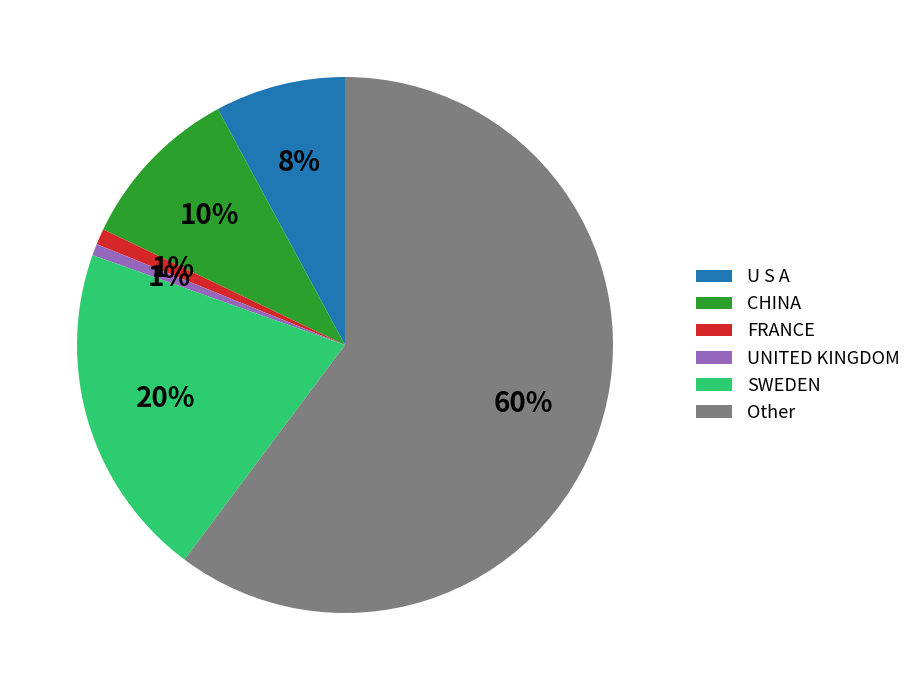

True or false: FRANCE accounts for 1% of the total.

True